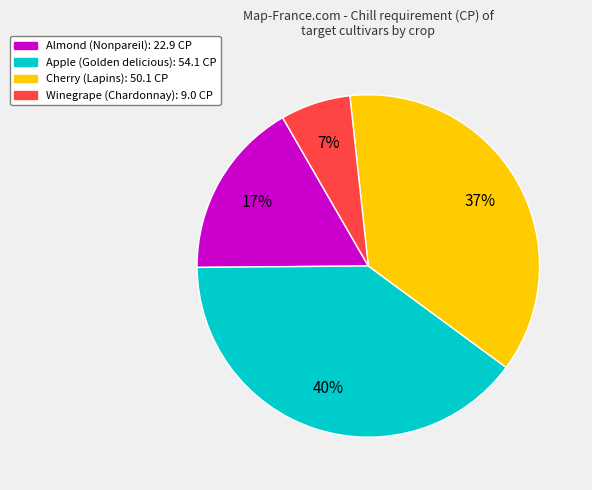

Is the sum of Apple and Cherry greater than half?

Yes